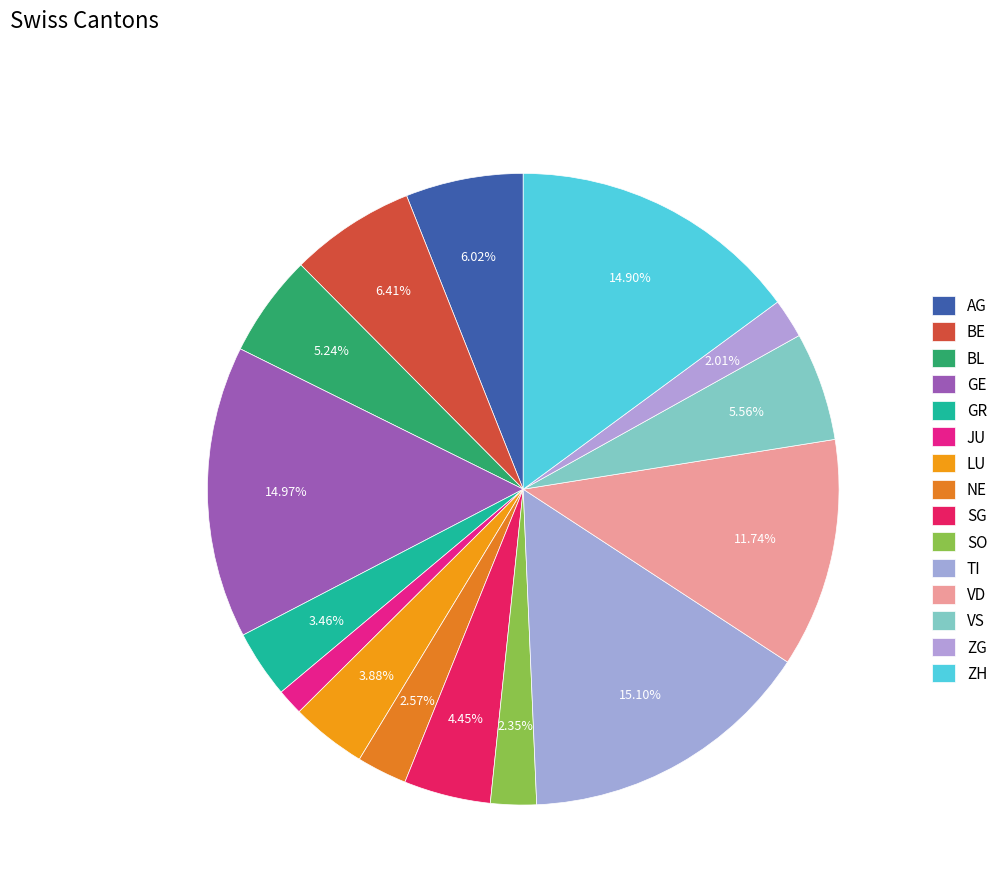

Count the number of slices in the pie.

15